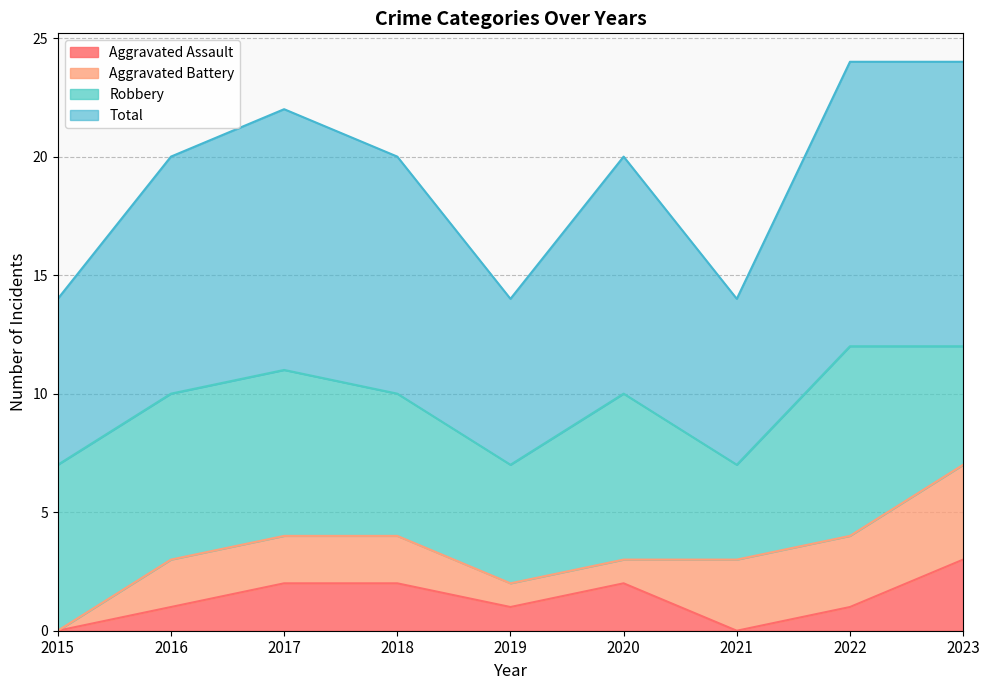

Does the chart have visible grid lines?

Yes